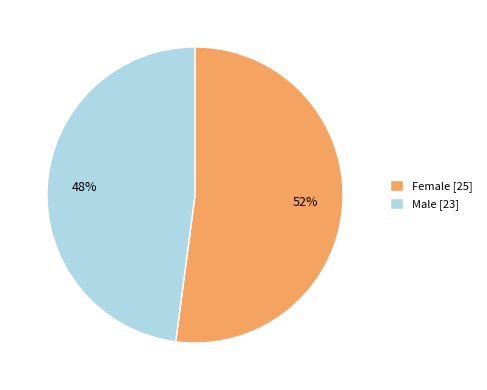

Which slice is the smallest?

Male